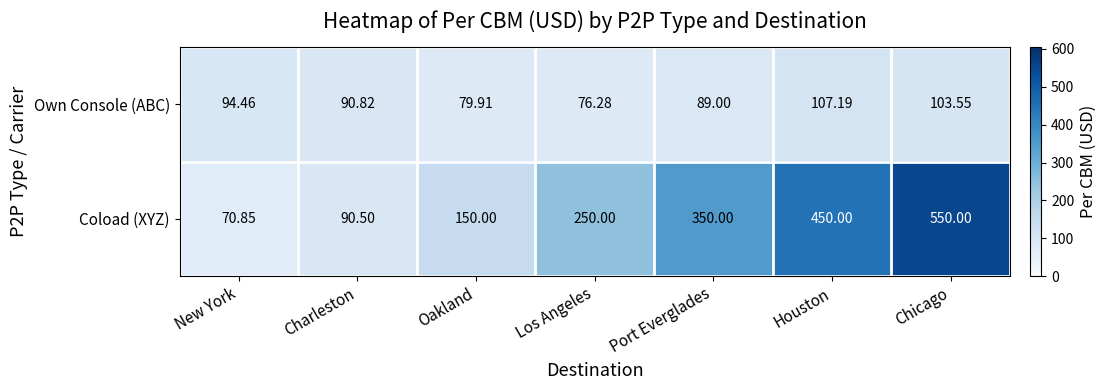

Which series changed the most between Los Angeles and Houston?

Coload (XYZ)